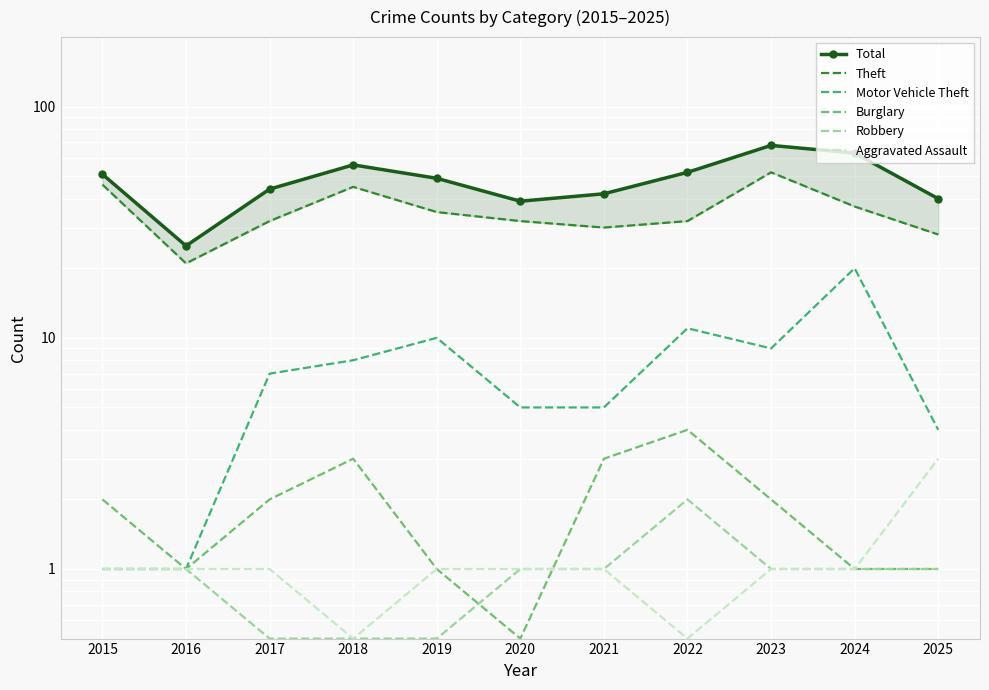

Reading left to right, transcribe all the data shown in this chart.

Total: 51.0	25.0	44.0	56.0	49.0	39.0	42.0	52.0	68.0	63.0	40.0
Theft: 46.0	21.0	32.0	45.0	35.0	32.0	30.0	32.0	52.0	37.0	28.0
Motor Vehicle Theft: 1.0	1.0	7.0	8.0	10.0	5.0	5.0	11.0	9.0	20.0	4.0
Burglary: 2.0	1.0	2.0	3.0	1.0	0.5	3.0	4.0	2.0	1.0	1.0
Robbery: 1.0	1.0	0.5	0.5	0.5	1.0	1.0	2.0	1.0	1.0	1.0
Aggravated Assault: 1.0	1.0	1.0	0.5	1.0	1.0	1.0	0.5	1.0	1.0	3.0